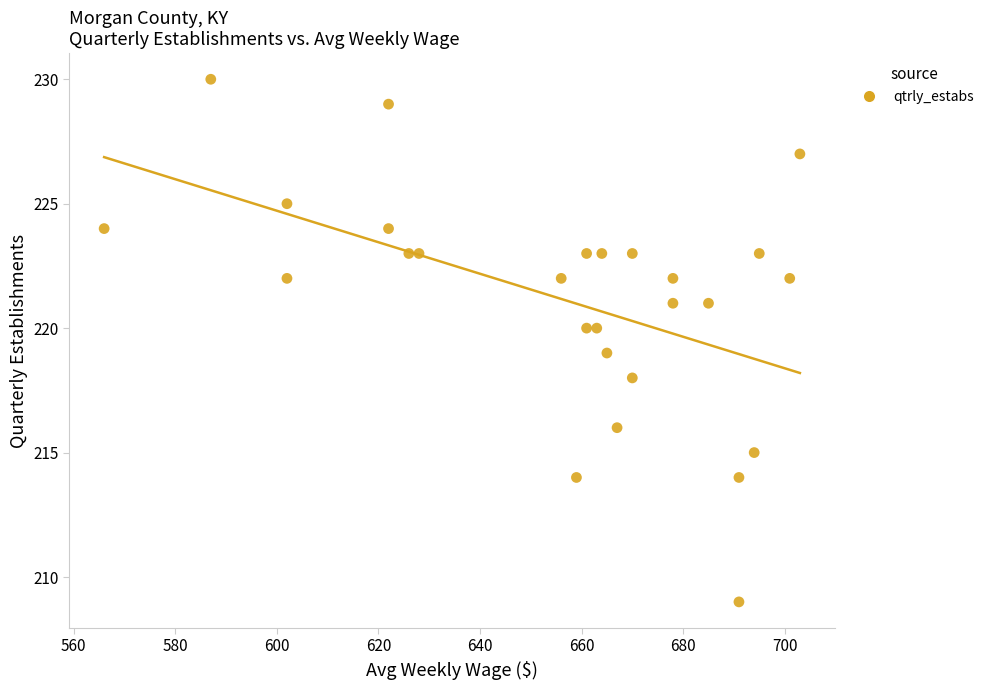

What is the range of Y values (max minus min)?

21